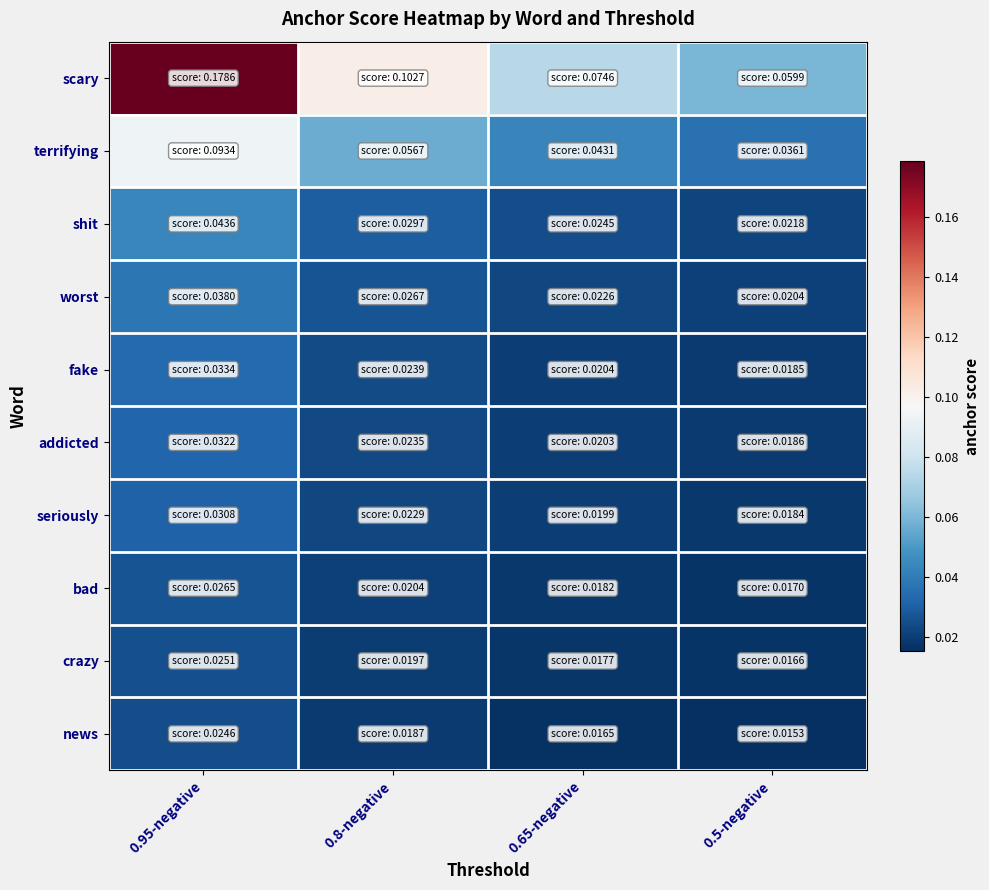

How many categories are shown in the chart?

4